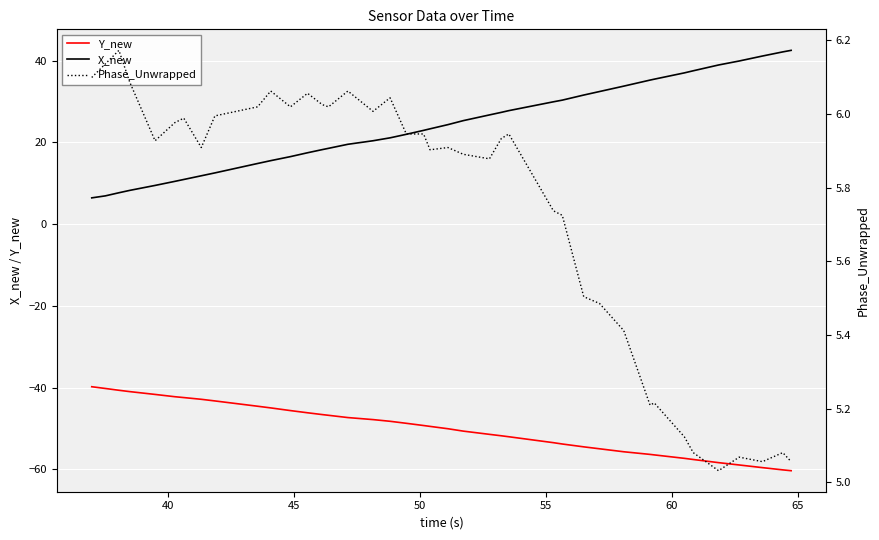

What are all the series names shown in the legend?

Y_new, X_new, Phase_Unwrapped